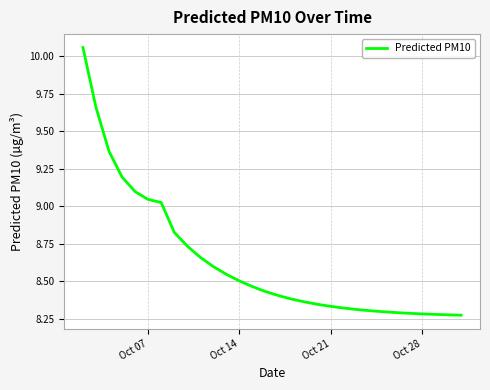

What is the average value?

8.6